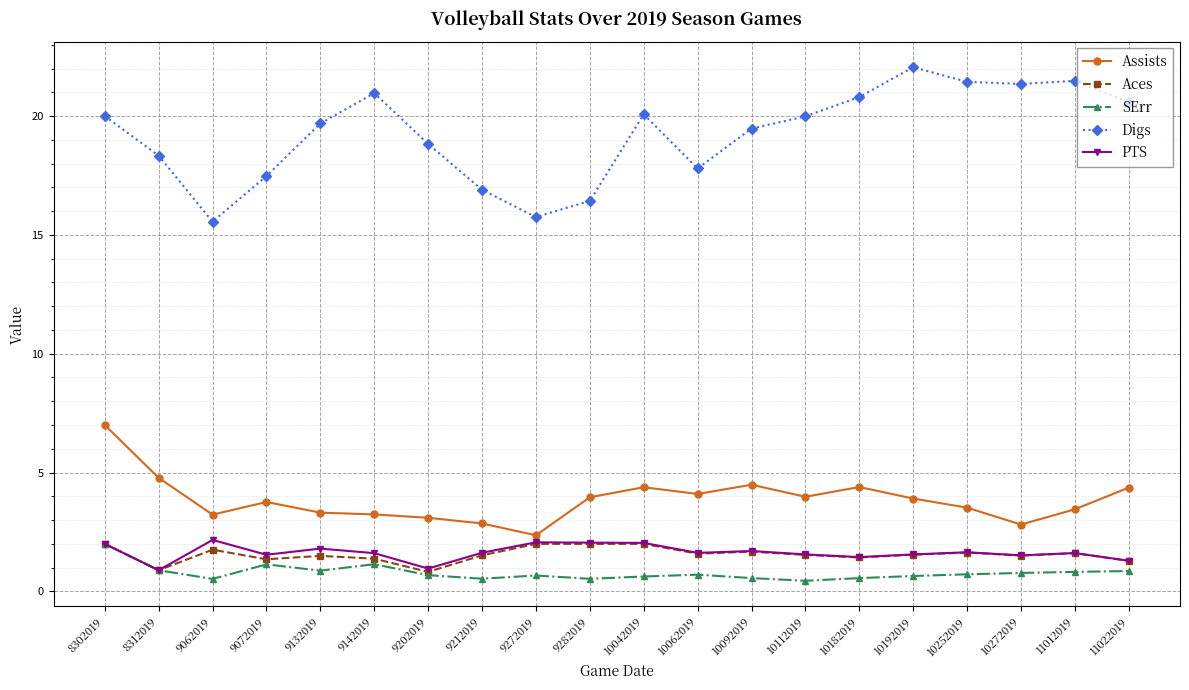

Which series has the widest spread of values?

Digs